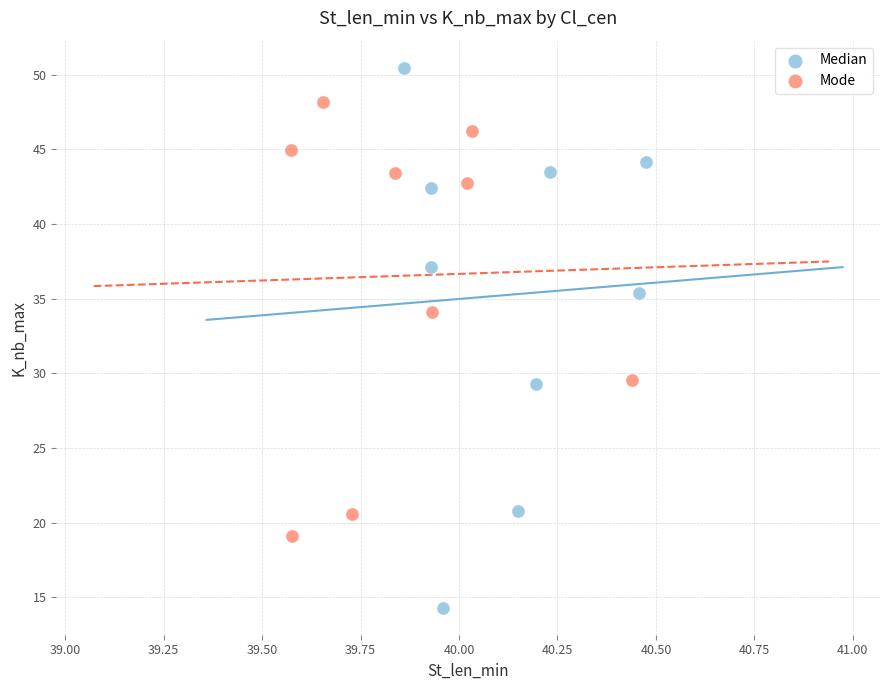

What are all the series names shown in the legend?

Median, Mode